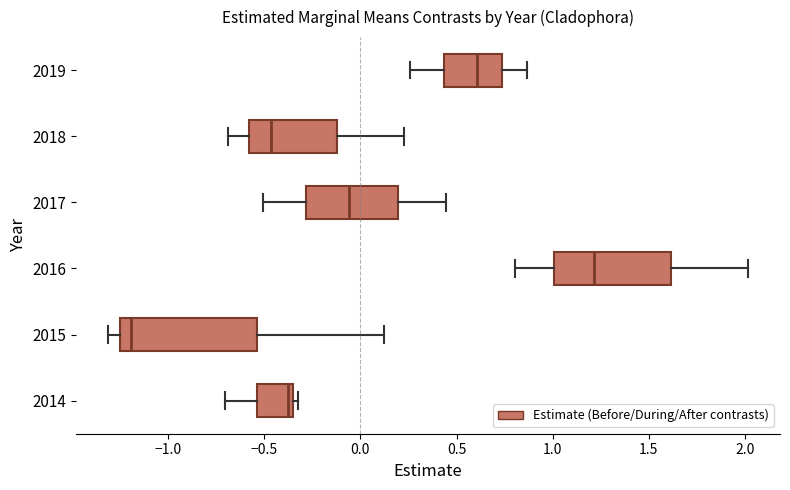

Reading bottom to top, transcribe this box plot: for each box, give where its median line is, the range the box spans, and where its two whiskers end, as read against the x-axis. The values are not printed on the chart, so give them approximately, as read against the axis.

2014: median -0.40, box -0.55 to -0.35, whiskers -0.70 to -0.35 (just right of the box's right edge)
2015: median -1.20, box -1.25 to -0.55, whiskers -1.30 to 0.10
2016: median 1.20, box 1.00 to 1.60, whiskers 0.80 to 2.00
2017: median -0.05, box -0.30 to 0.20, whiskers -0.50 to 0.45
2018: median -0.45, box -0.60 to -0.10, whiskers -0.70 to 0.25
2019: median 0.60, box 0.45 to 0.75, whiskers 0.25 to 0.85